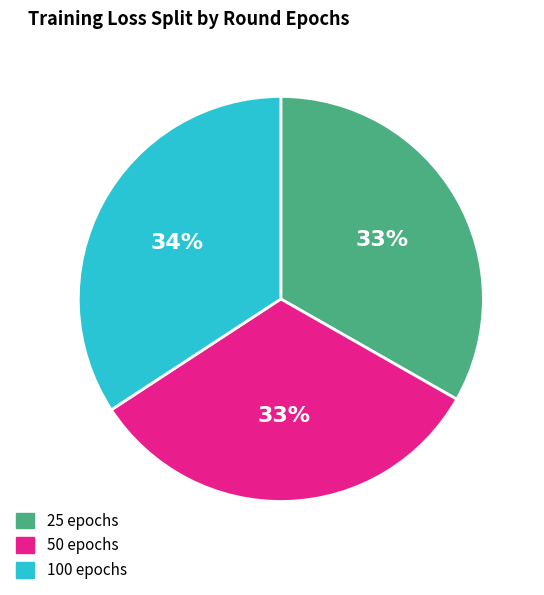

Do 25 epochs and 100 epochs together represent more than half of the pie?

Yes